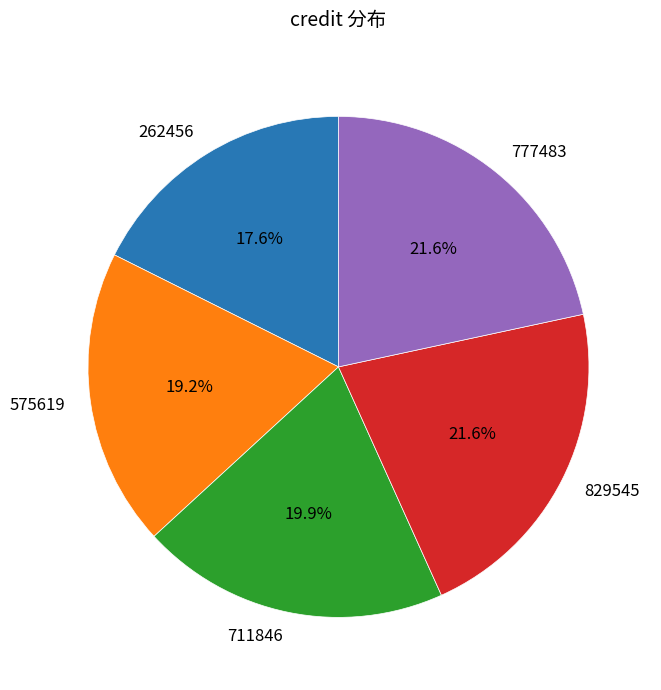

What portion of the pie excludes 262456?

82.4%